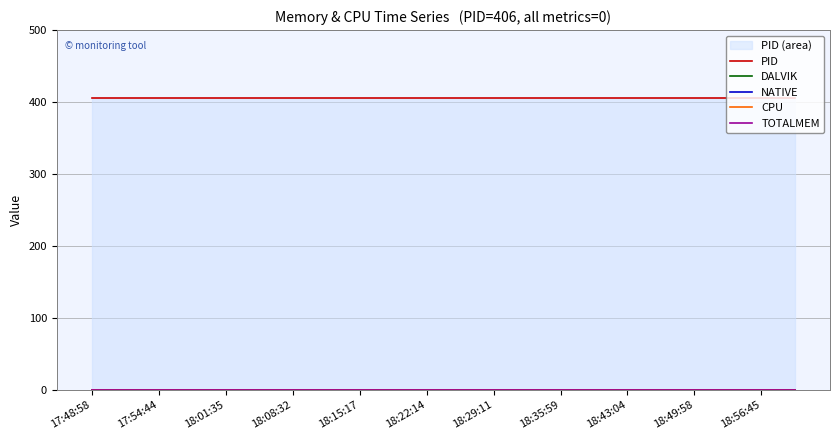

Does the chart have visible grid lines?

Yes